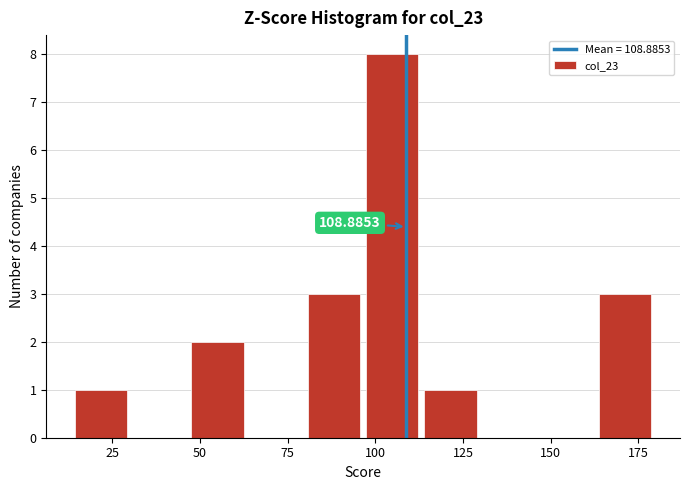

Read against the x-axis, roughly where is the centre of the tallest bar?

105